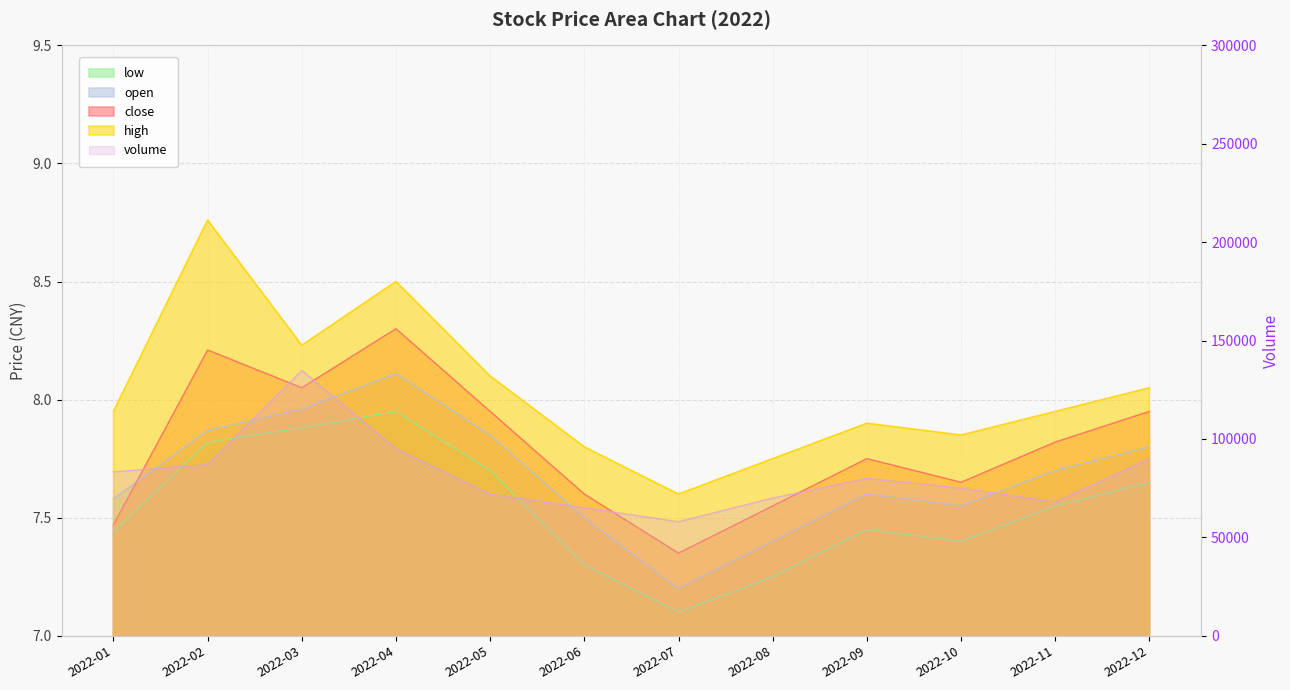

Is the value of low at 2022-04 greater than the value of open at 2022-03?

No